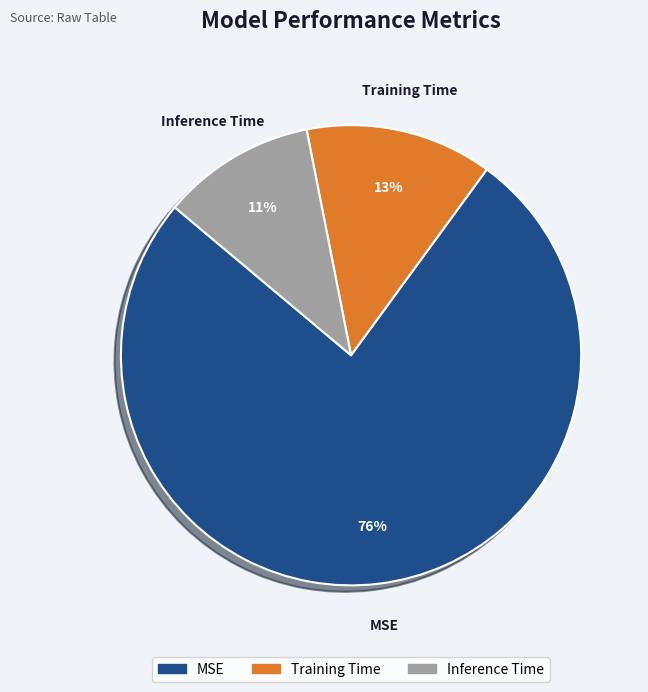

What is the majority slice?

MSE